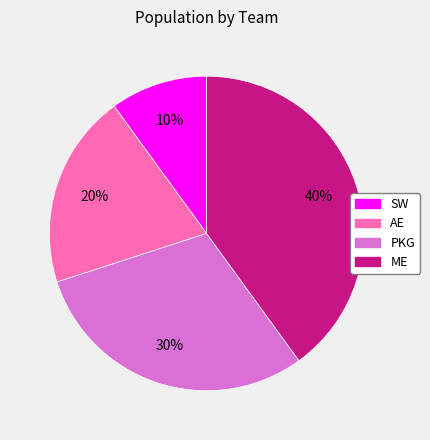

Which category has the smallest portion of the pie?

SW